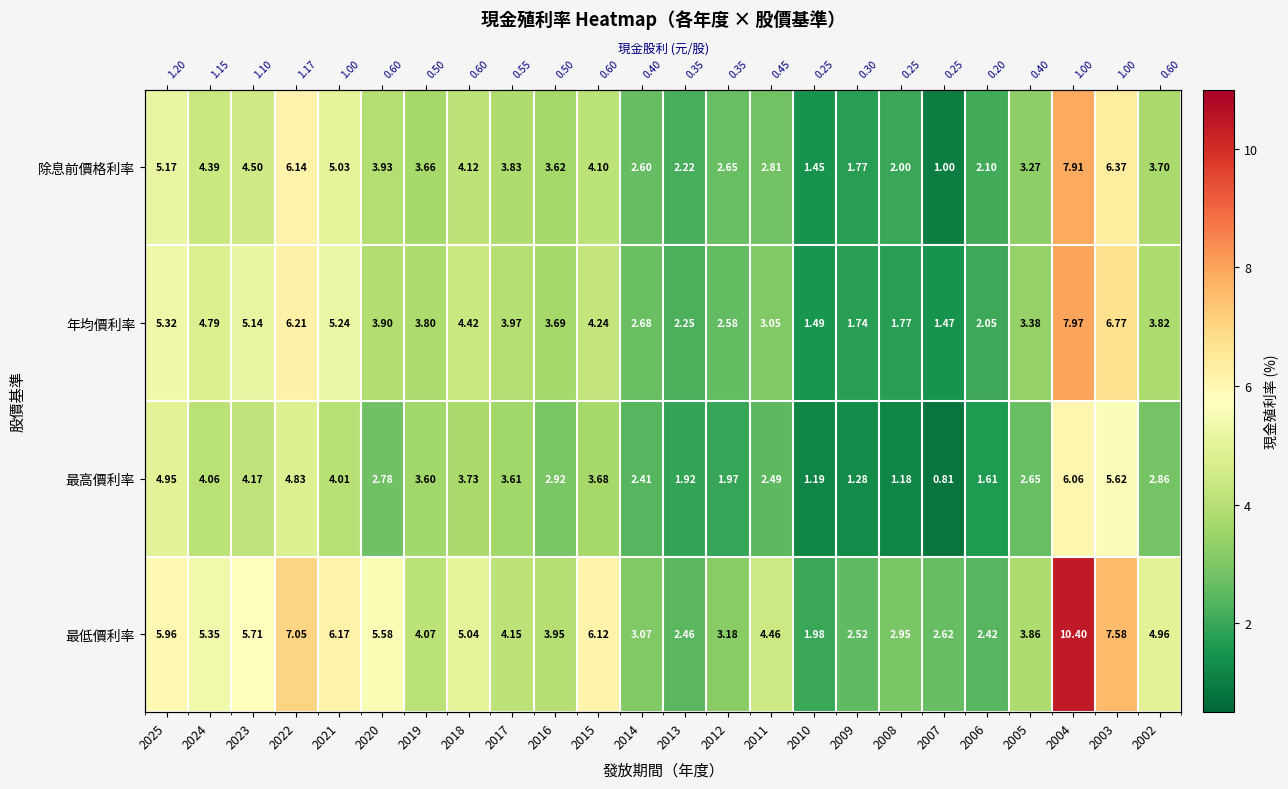

Which series has the widest spread of values?

最低價利率